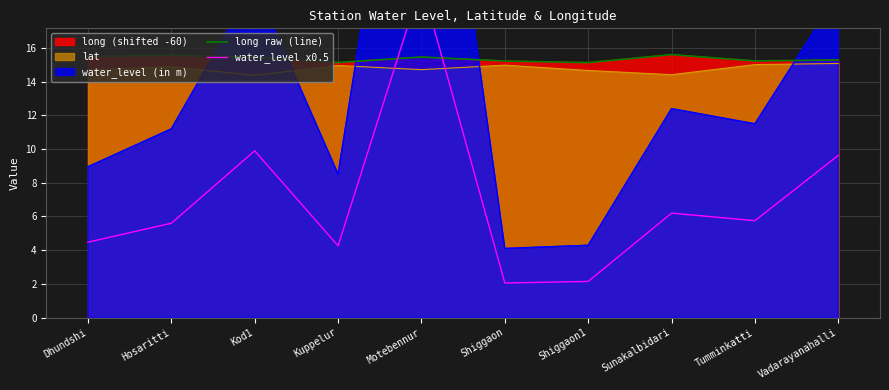

What is the sum of all water_level x0.5 values?

69.9